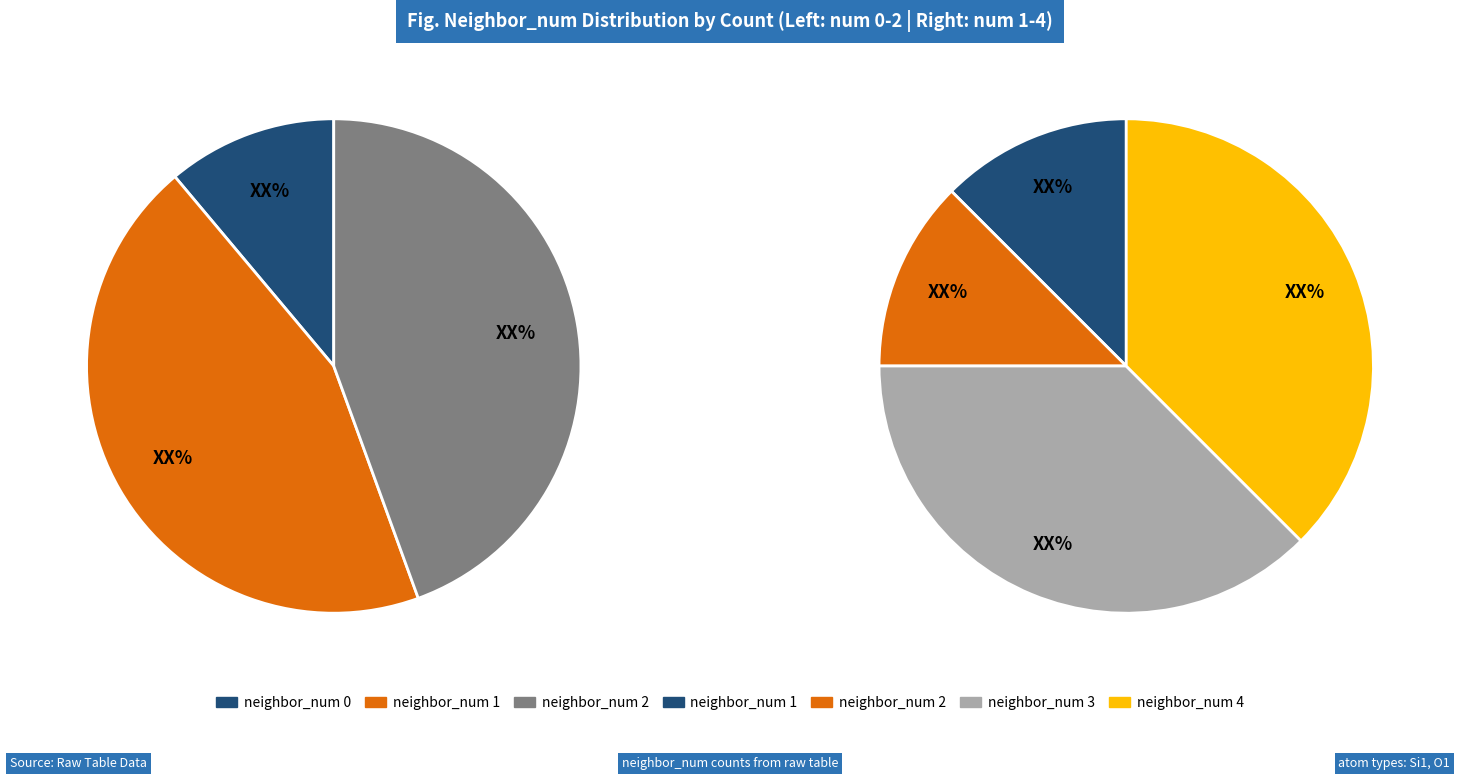

What percentage is the 1 slice, to the nearest percent?

12%